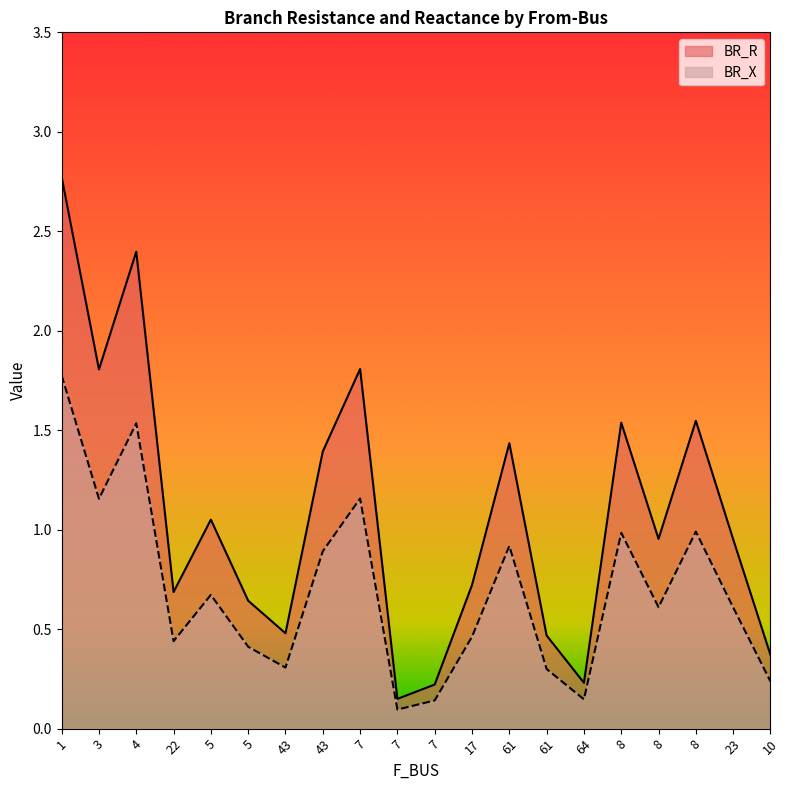

Between 43 and 61, which series saw the biggest shift?

BR_R